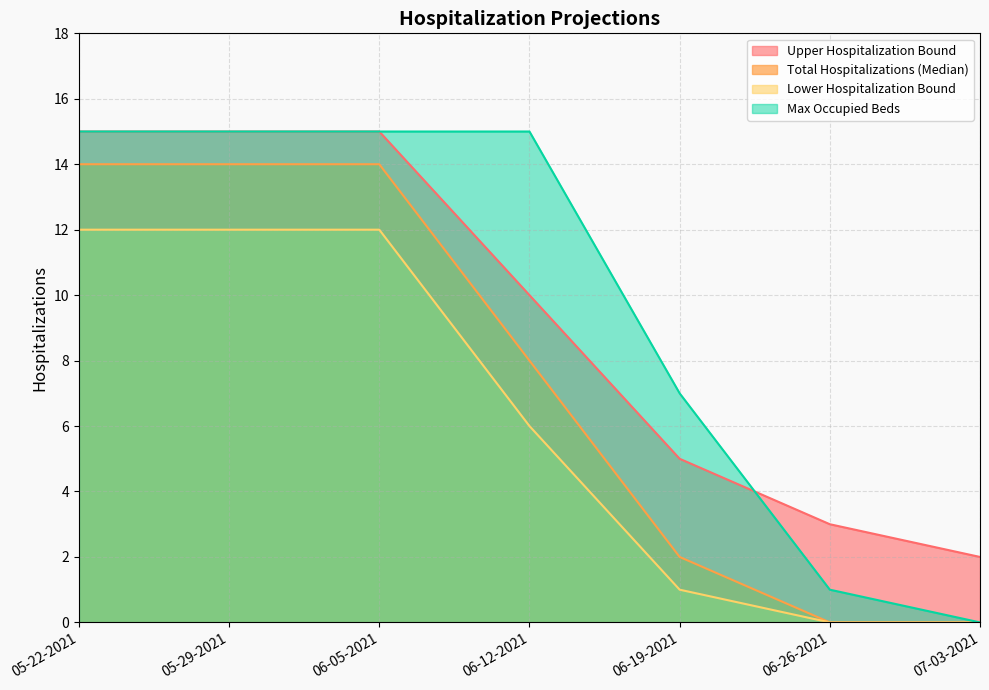

List the labels in order of Max Occupied Beds value, smallest first.

07-03-2021, 06-26-2021, 06-19-2021, 05-22-2021, 05-29-2021, 06-05-2021, 06-12-2021